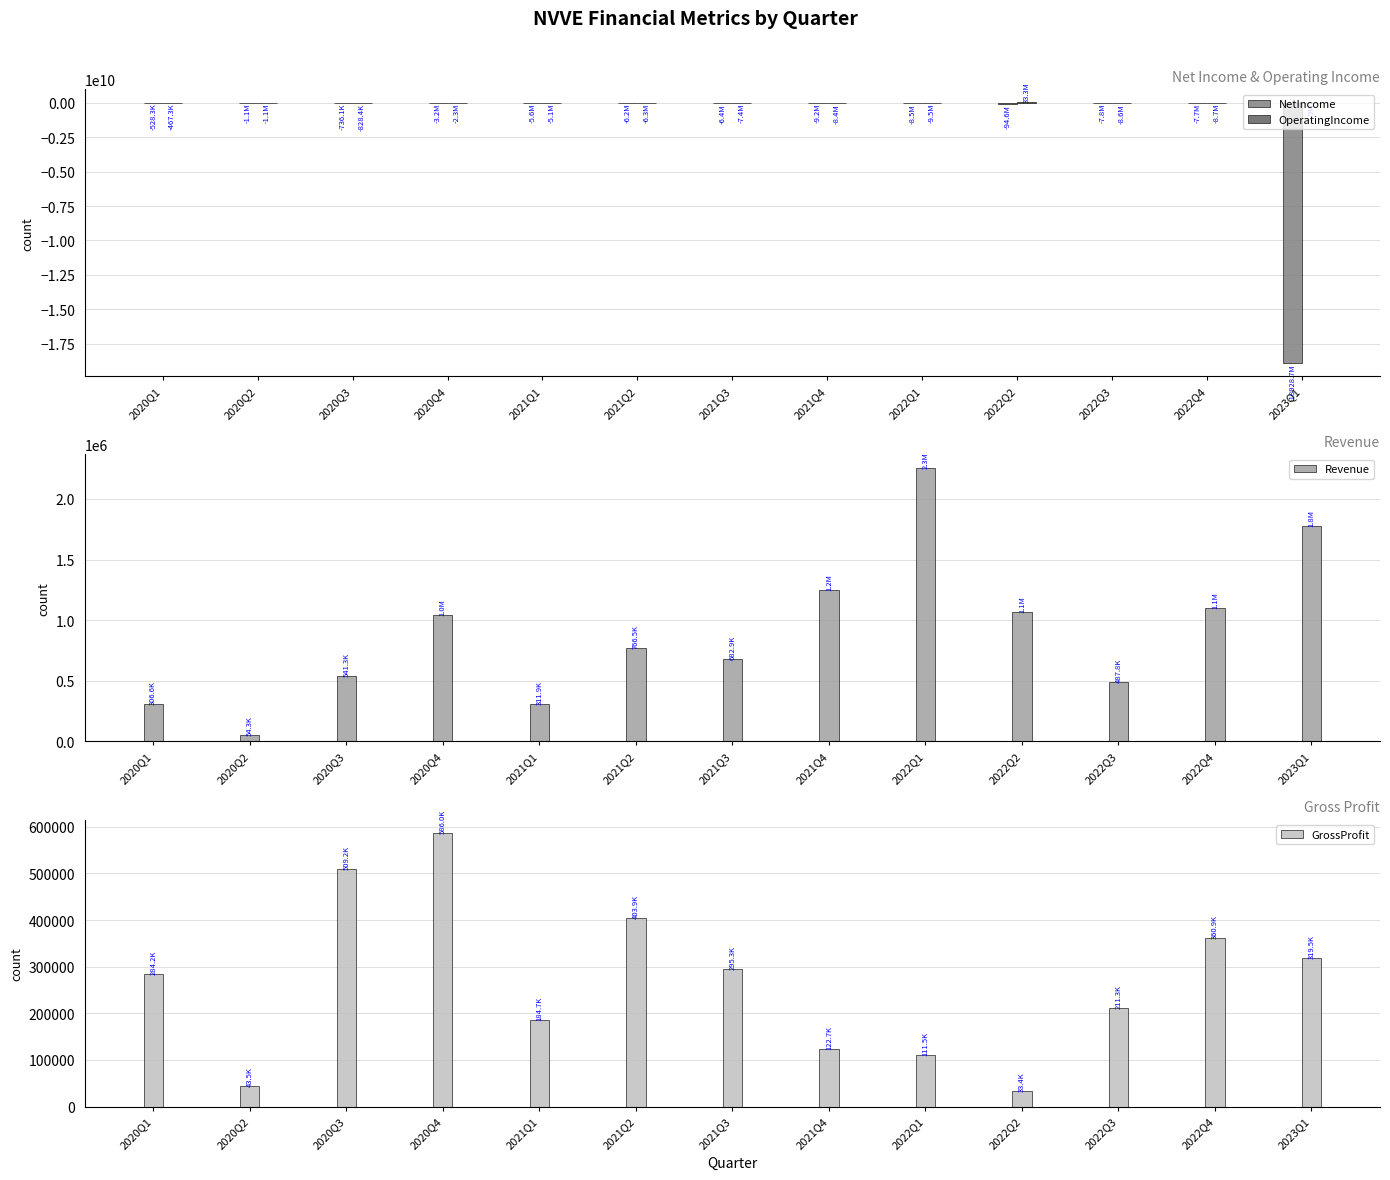

Does the chart contain stacked bars?

No